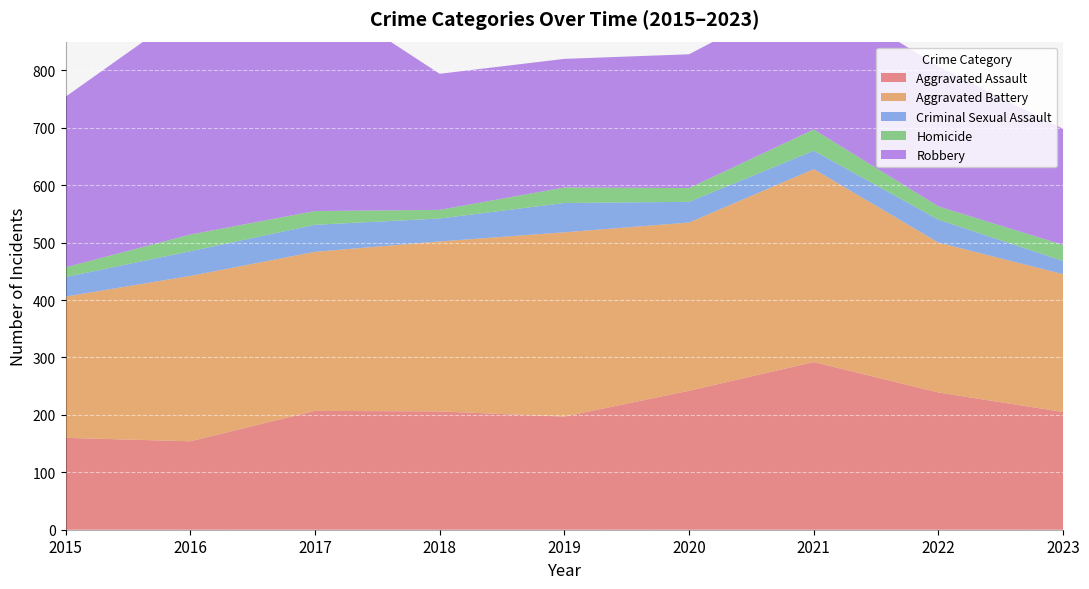

Reading left to right, list all the values displayed in this chart.

Aggravated Assault: 2015=160	2016=154	2017=207	2018=206	2019=197	2020=242	2021=292	2022=239	2023=205
Aggravated Battery: 2015=246	2016=288	2017=277	2018=296	2019=321	2020=293	2021=336	2022=261	2023=240
Criminal Sexual Assault: 2015=34	2016=43	2017=47	2018=40	2019=51	2020=36	2021=32	2022=40	2023=23
Homicide: 2015=17	2016=29	2017=24	2018=15	2019=27	2020=24	2021=37	2022=23	2023=28
Robbery: 2015=297	2016=394	2017=381	2018=237	2019=224	2020=233	2021=244	2022=244	2023=202